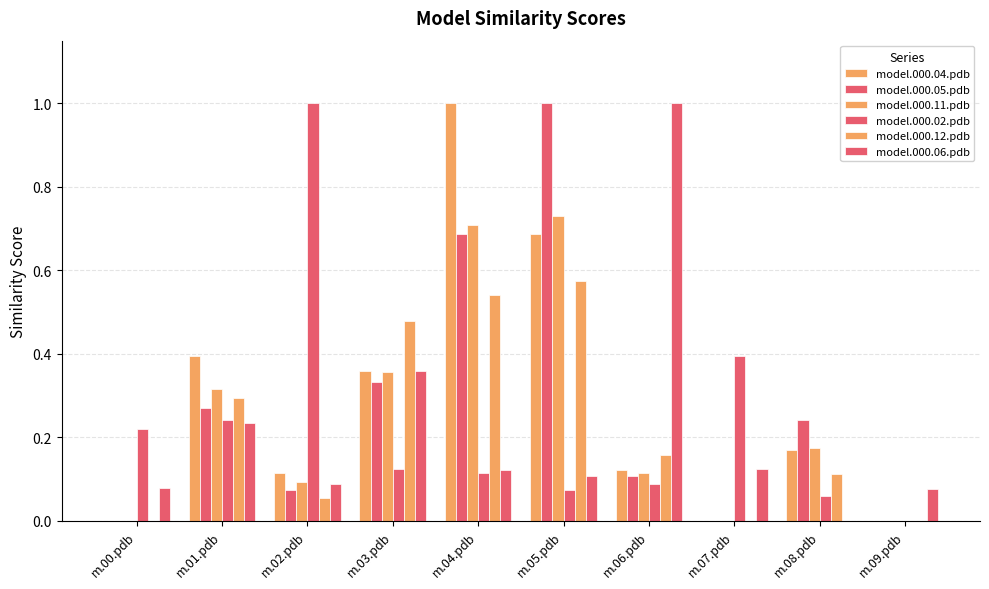

How many groups of bars are there?

10